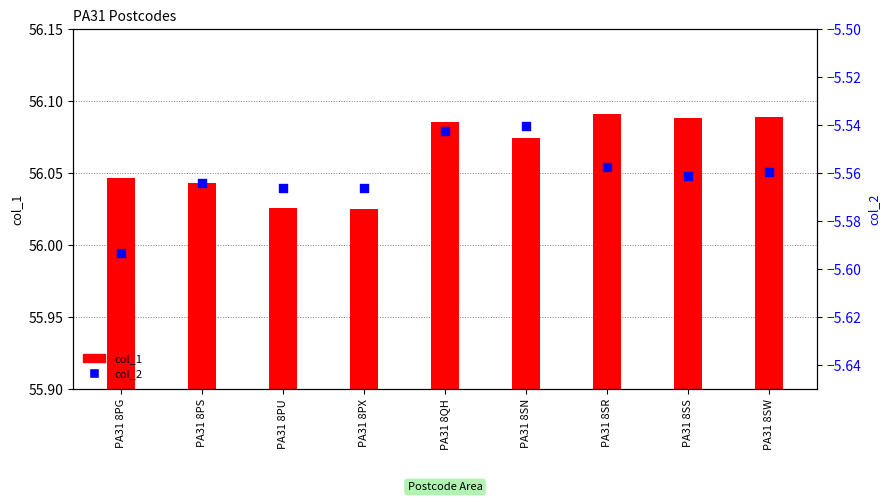

What is the total value across all series at PA31 8PG?

50.5